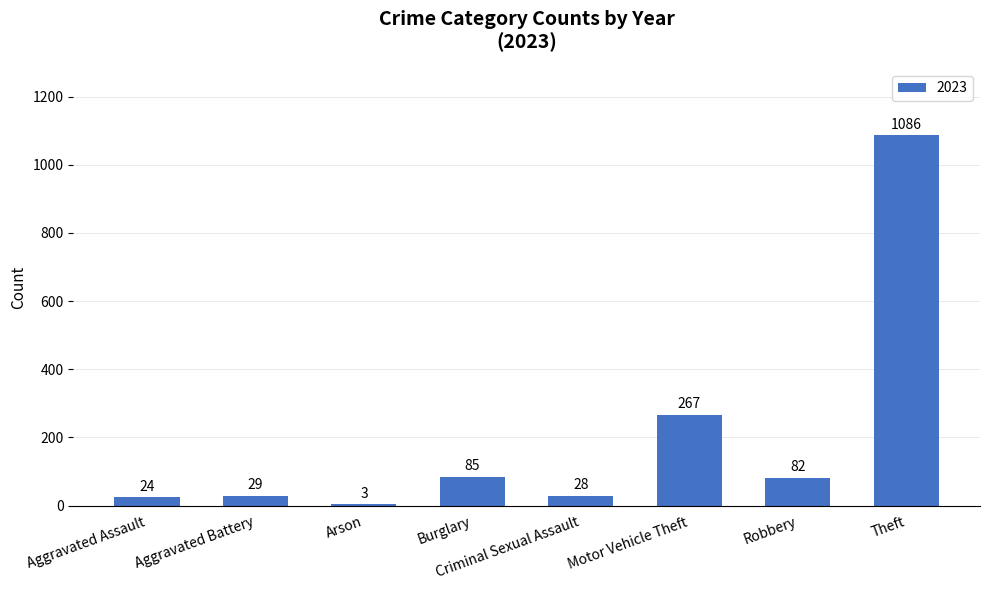

What is the greatest value displayed?

1086